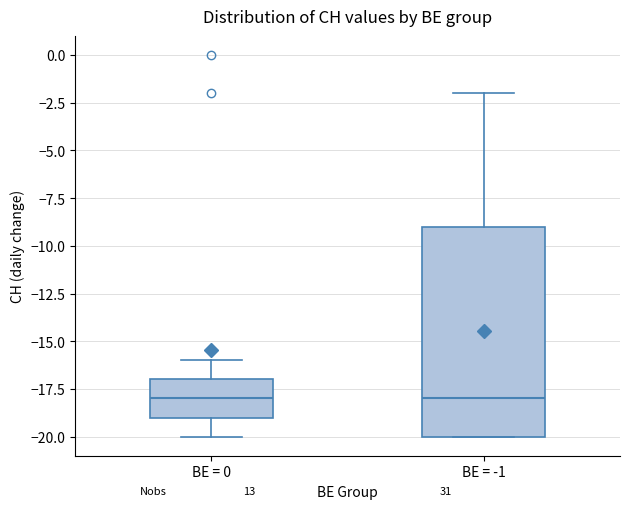

Reading left to right, transcribe this box plot: for each box, give where its median line is, the range the box spans, and where its two whiskers end, as read against the y-axis. The values are not printed on the chart, so give them approximately, as read against the axis.

BE = 0: median -18, box -19 to -17, whiskers -20 to -16
BE = -1: median -18, box -20 to -9, whiskers -20 to -2